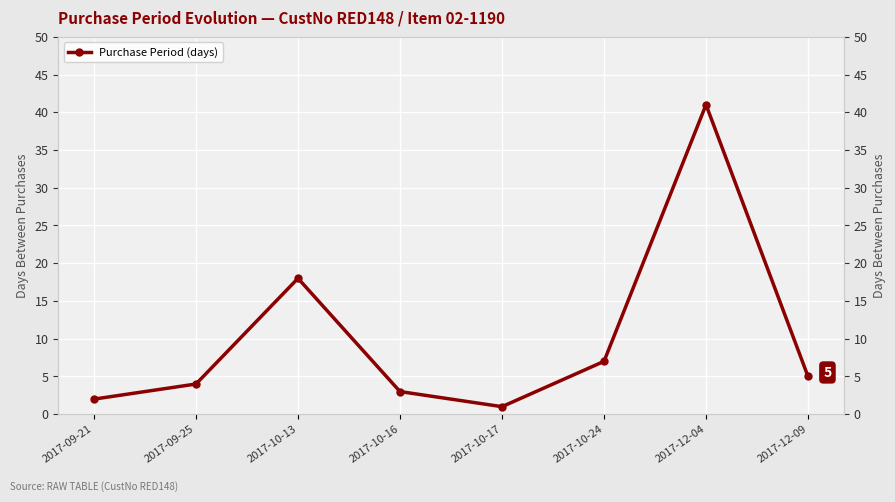

What is the change in value from 2017-09-21 to 2017-09-25?

+2